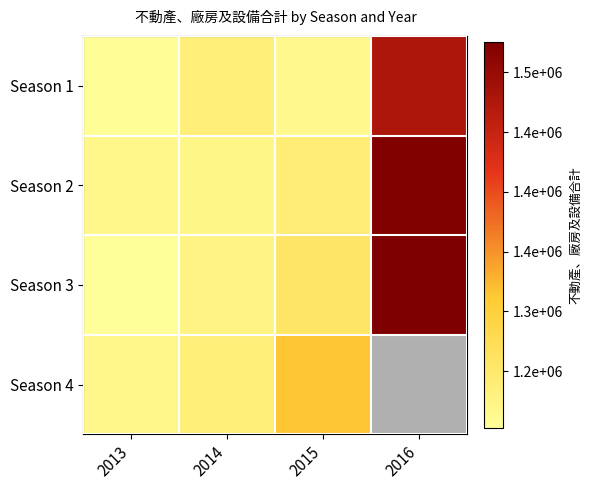

Count the number of categories in the chart.

4